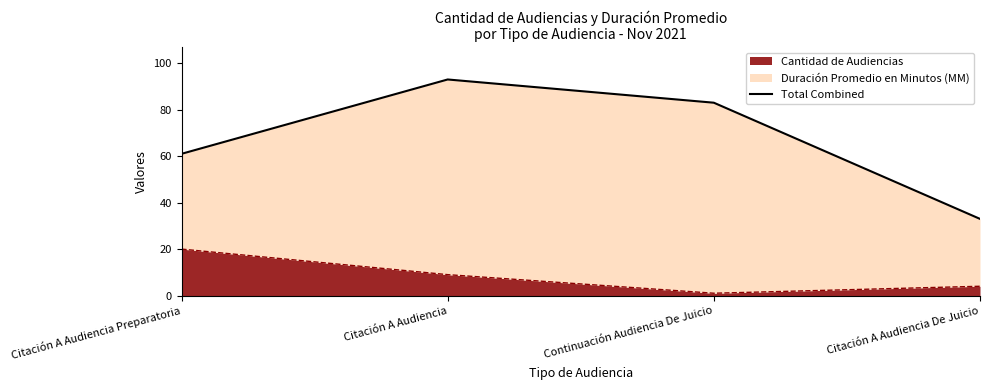

Does the chart display data point markers on the line(s)?

No